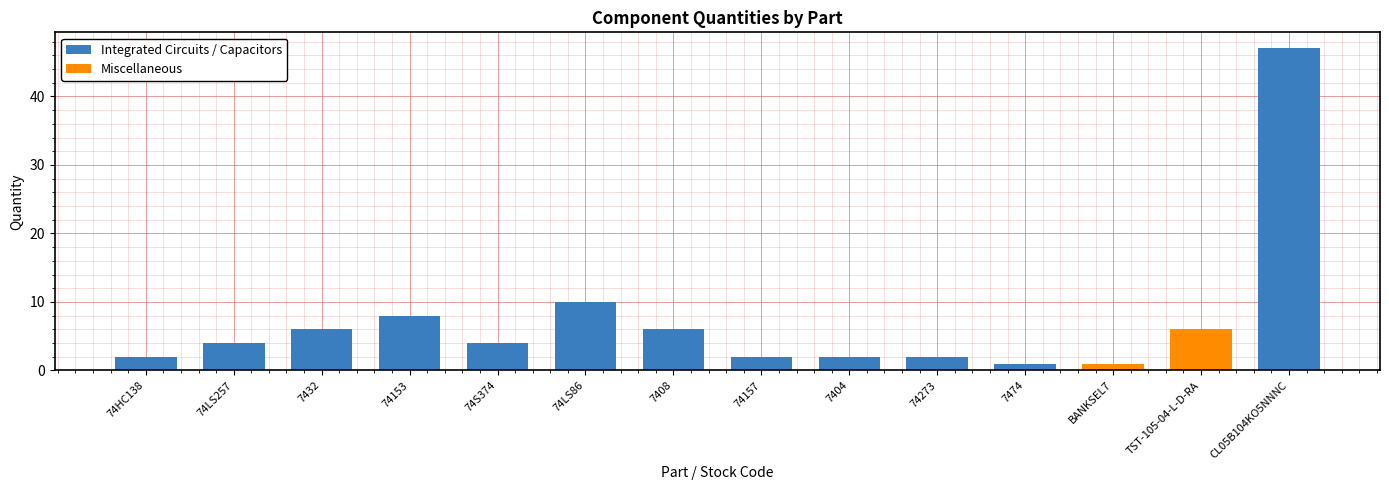

At which label is the value closest to 24?

74LS86